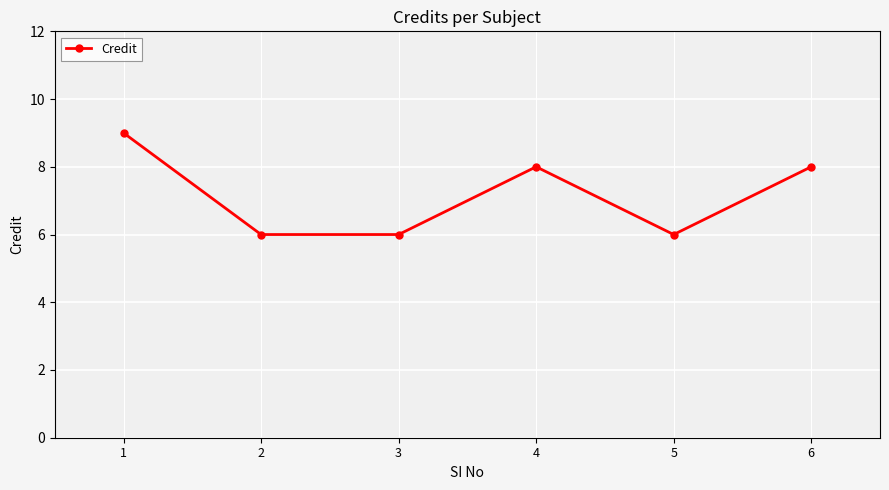

What is the maximum value shown in the chart?

9